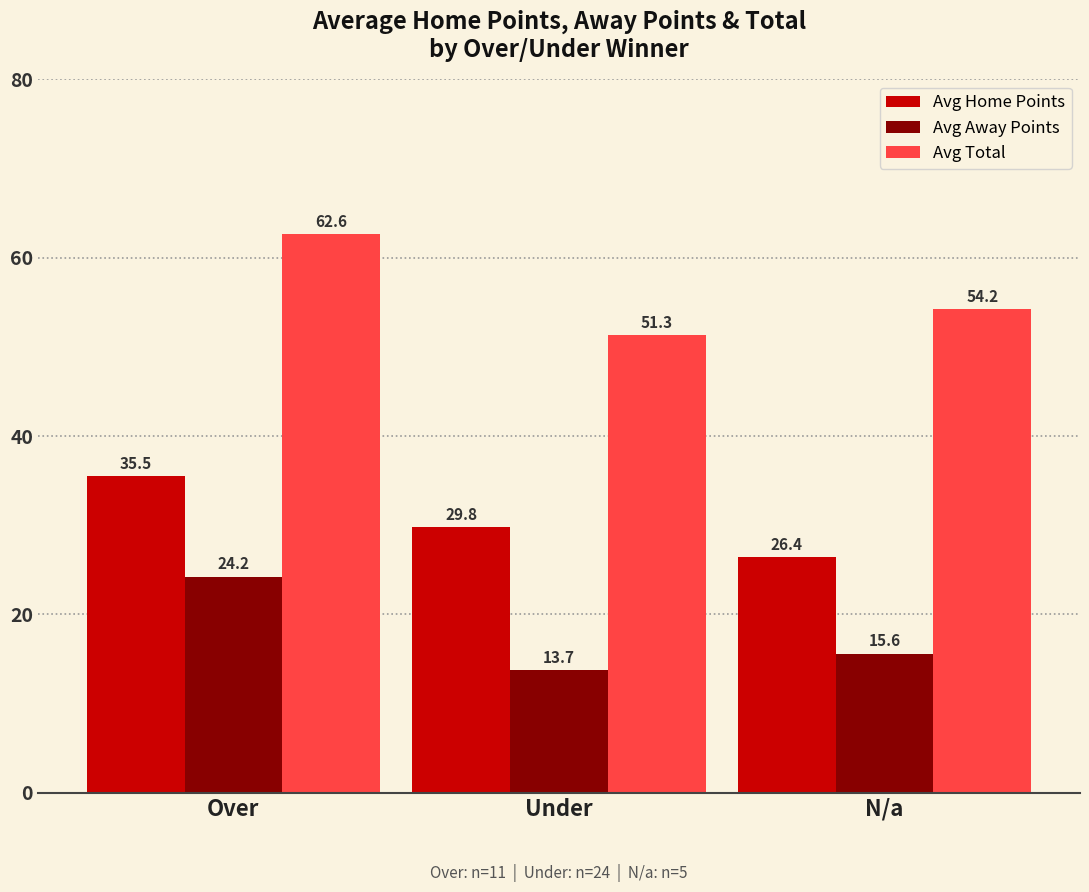

Reading left to right, what are all the values shown in this chart?

Avg Home Points: 35.5	29.8	26.4
Avg Away Points: 24.2	13.7	15.6
Avg Total: 62.6	51.3	54.2